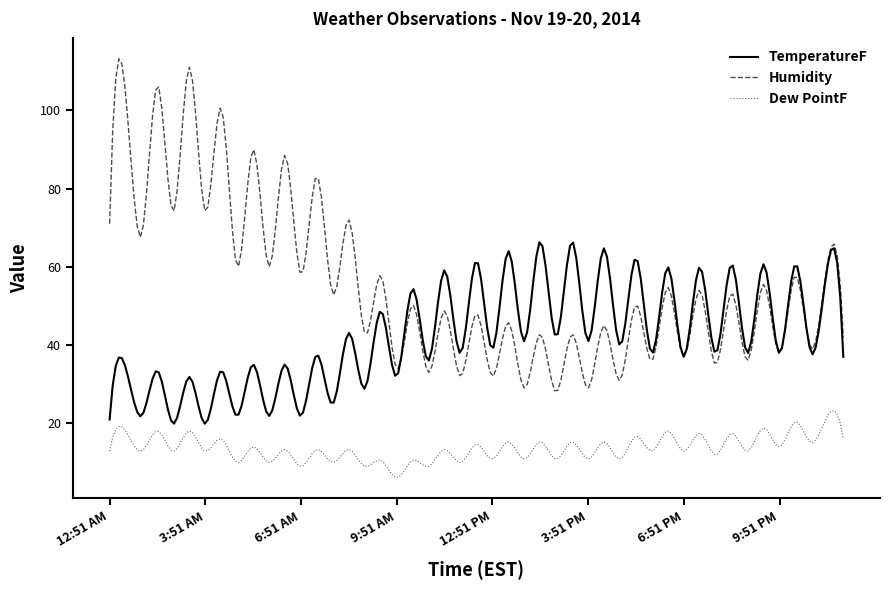

True or false: Humidity and Dew PointF cross at least once.

False